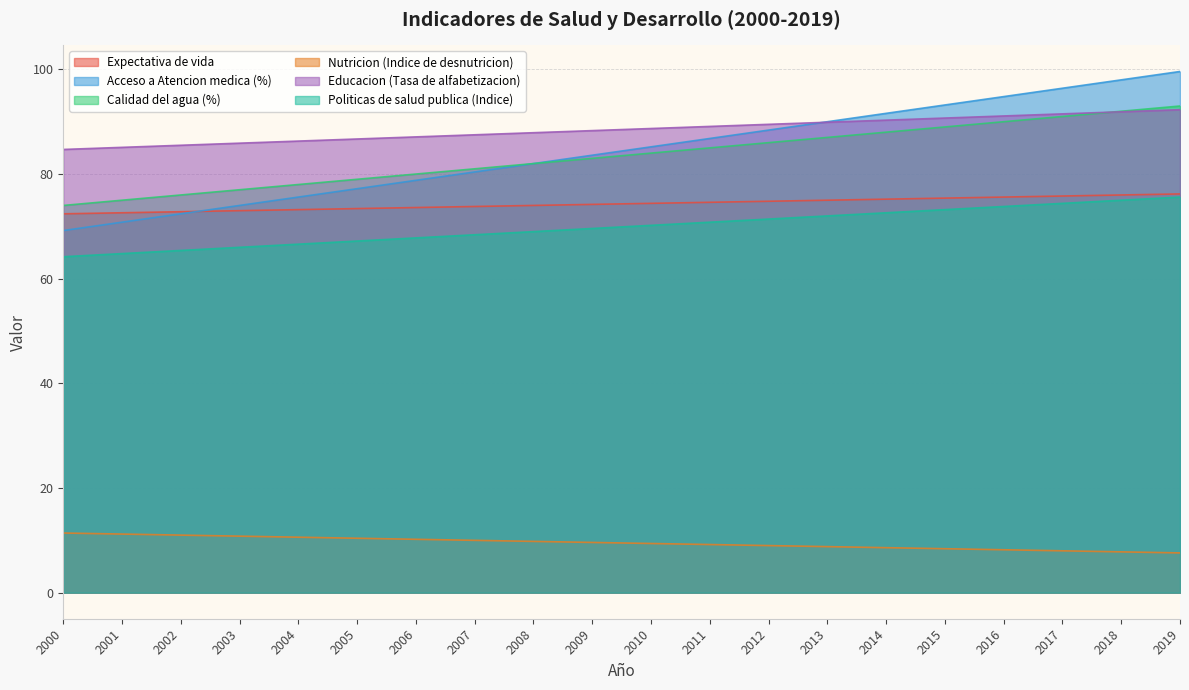

True or false: Politicas de salud publica (Indice) and Nutricion (Indice de desnutricion) cross at least once.

False